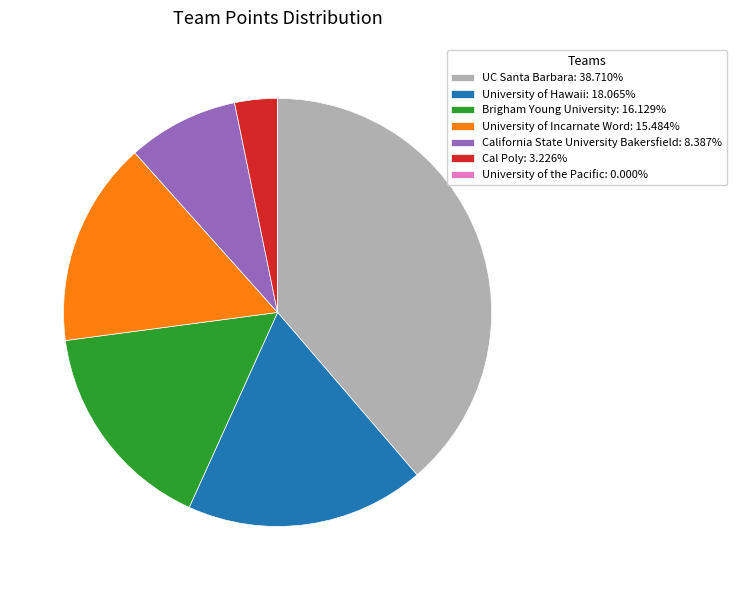

Is it true that University of Incarnate Word is 15% of the pie?

True